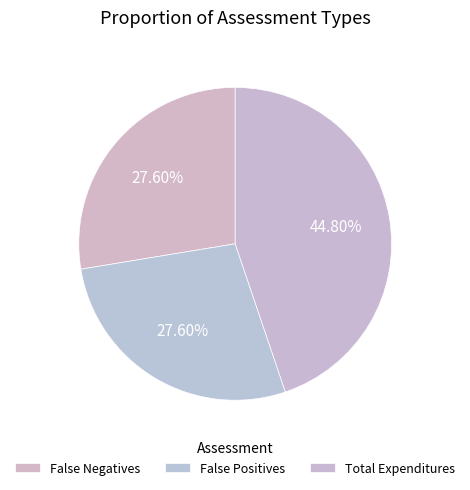

How many slices are in this pie chart?

3